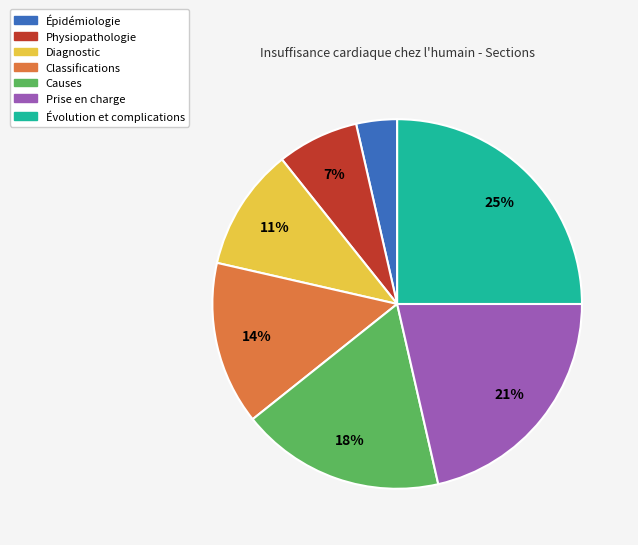

To the nearest percent, what is the average slice percentage?

14%